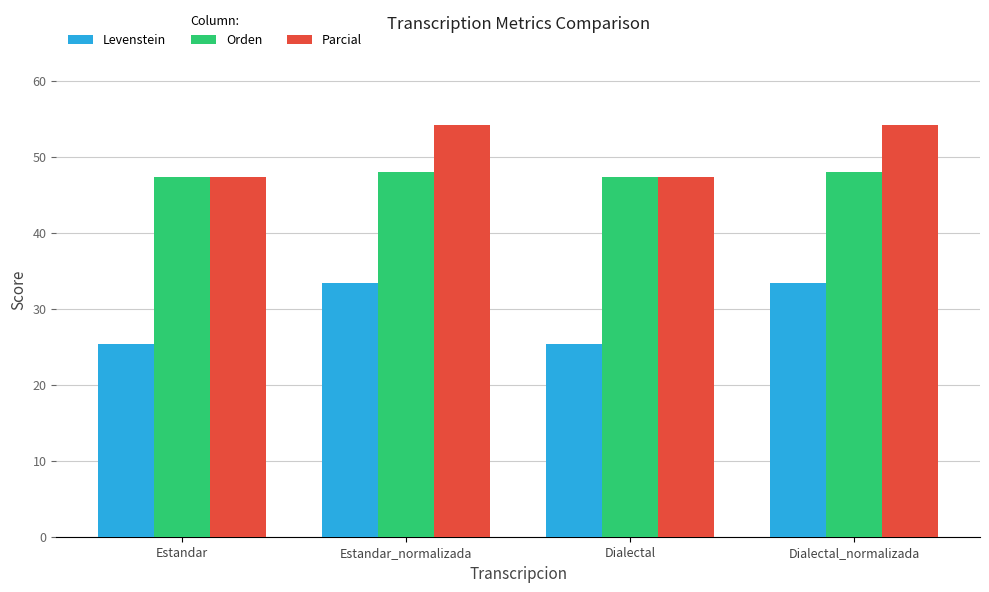

What is the total value across all series at Dialectal?

120.0